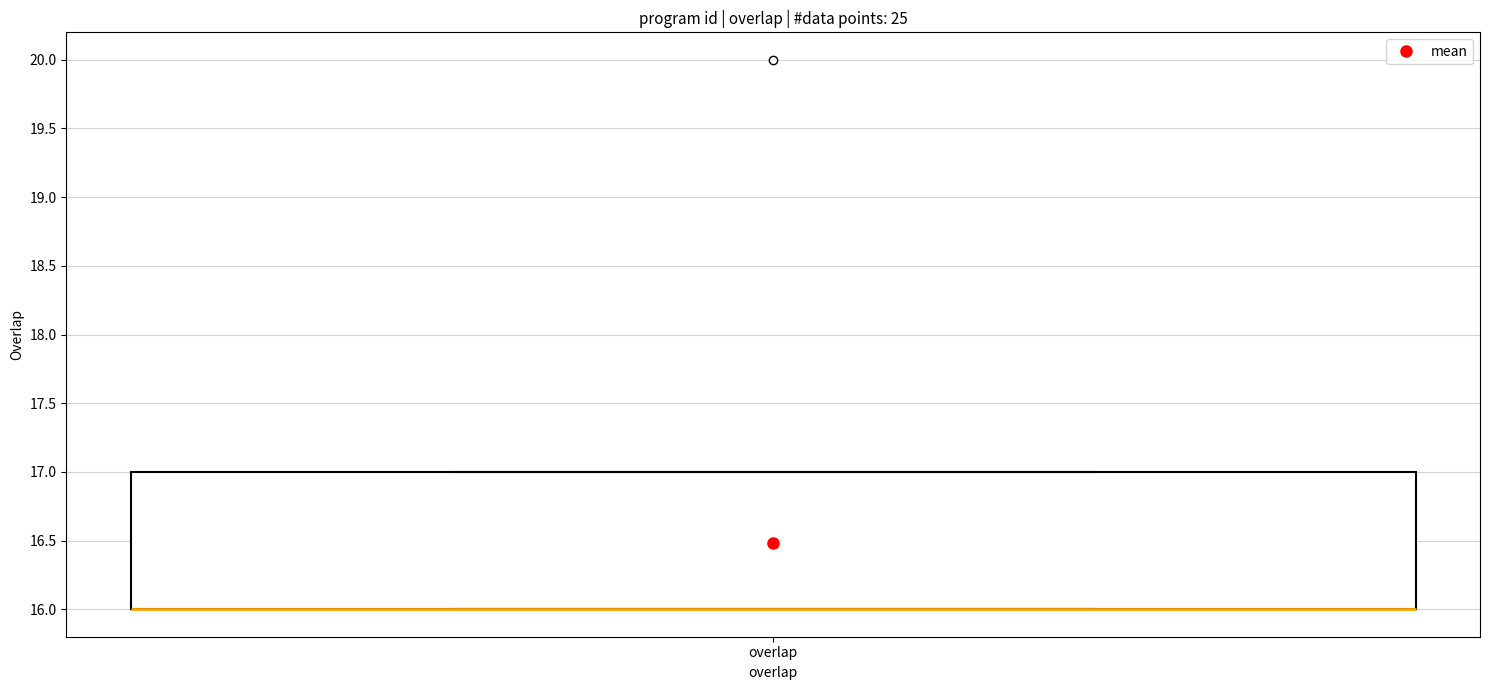

Read this box plot against the y-axis: the position of the median line, the range covered by the box, and the ends of both whiskers. The values are not printed on the chart, so give them approximately, as read against the axis.

median 16 (drawn on the box's lower edge), box 16 to 17, whiskers 16 to 17